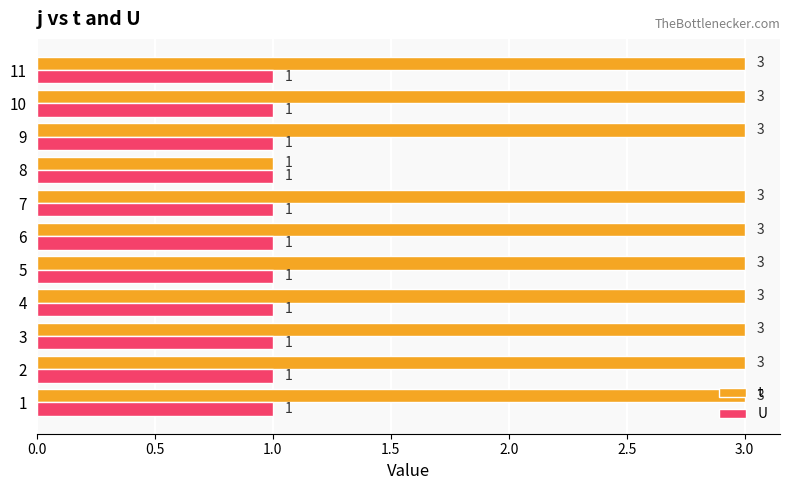

What are all the series names shown in the legend?

t, U